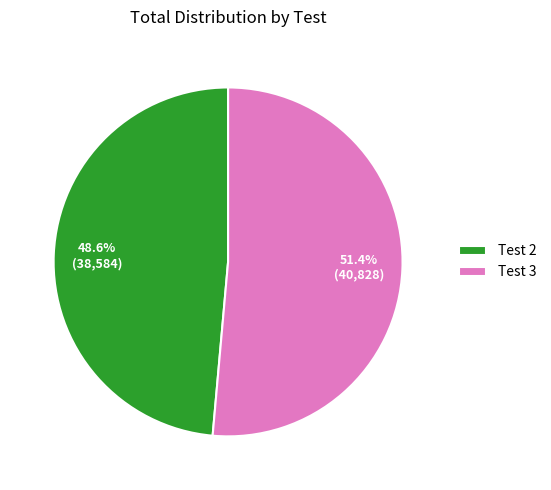

What percentage is the Test 2 slice, to the nearest percent?

49%